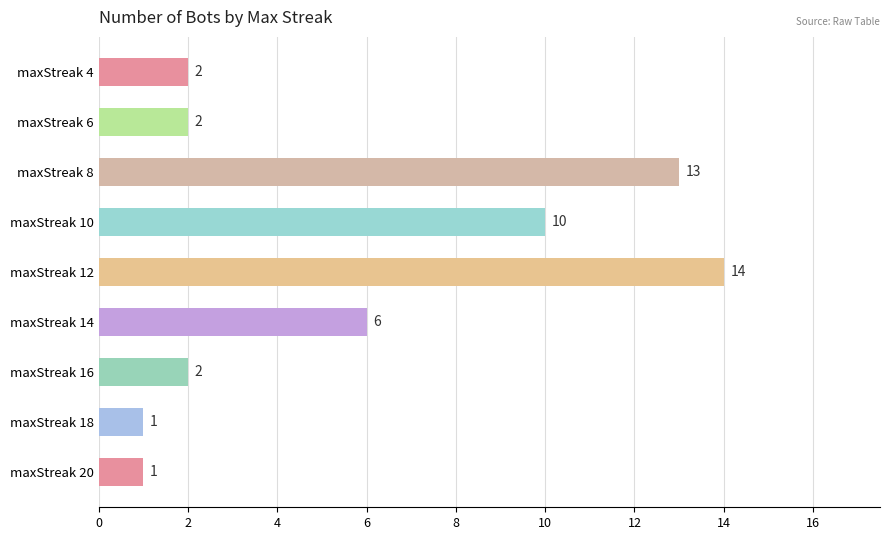

Reading bottom to top, transcribe all the data shown in this chart.

1	1	2	6	14	10	13	2	2